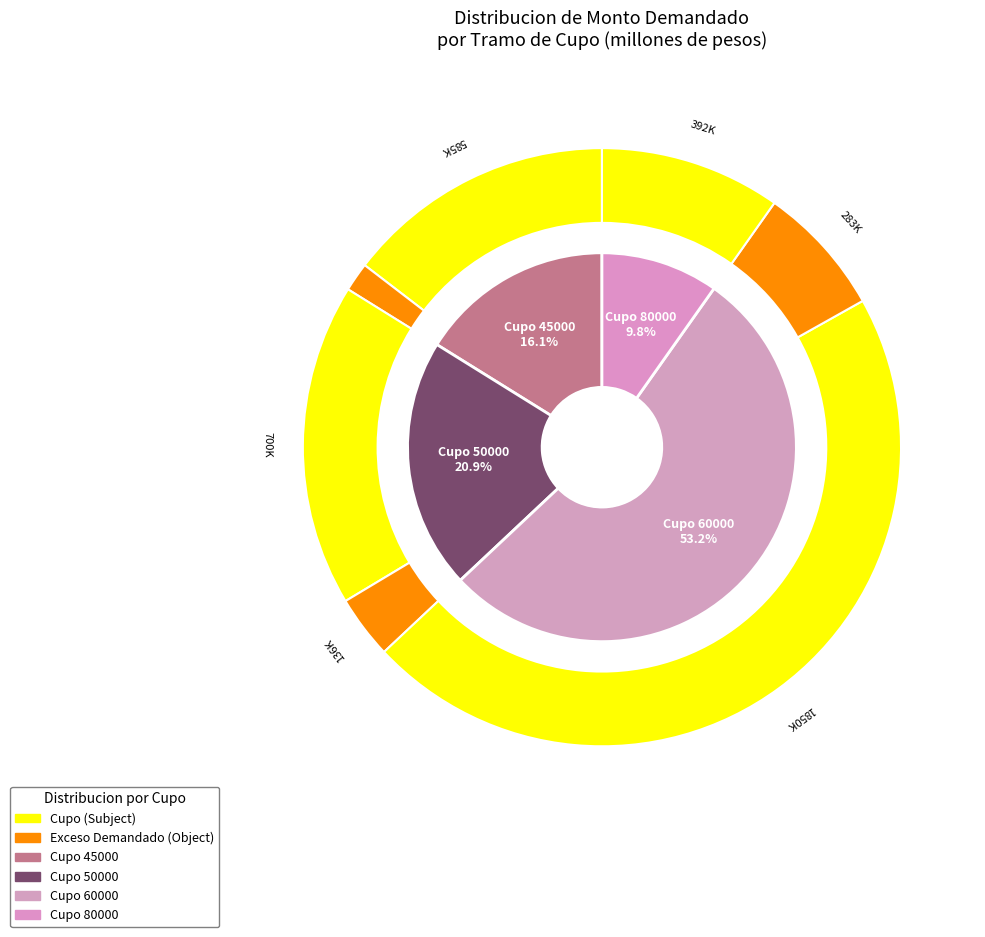

Does 6 represent more than half of the total?

No